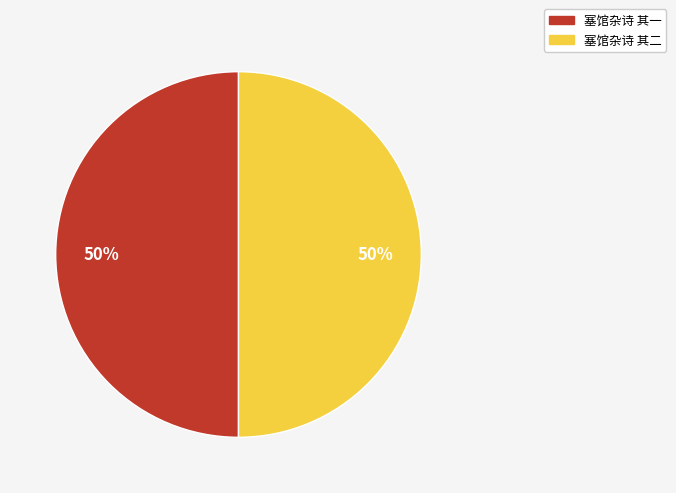

Count the number of slices in the pie.

2